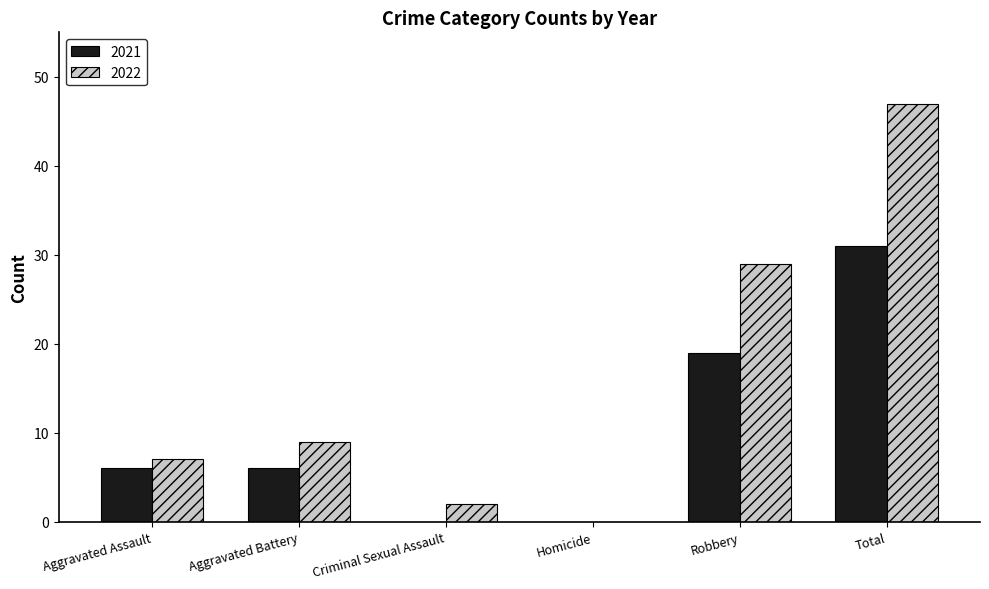

The 2022 series shows 2 at Criminal Sexual Assault. True or false?

True